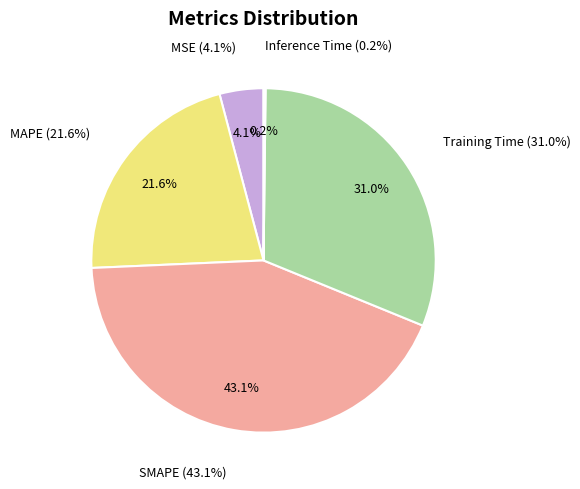

Is it true that Inference Time is 0% of the pie?

True